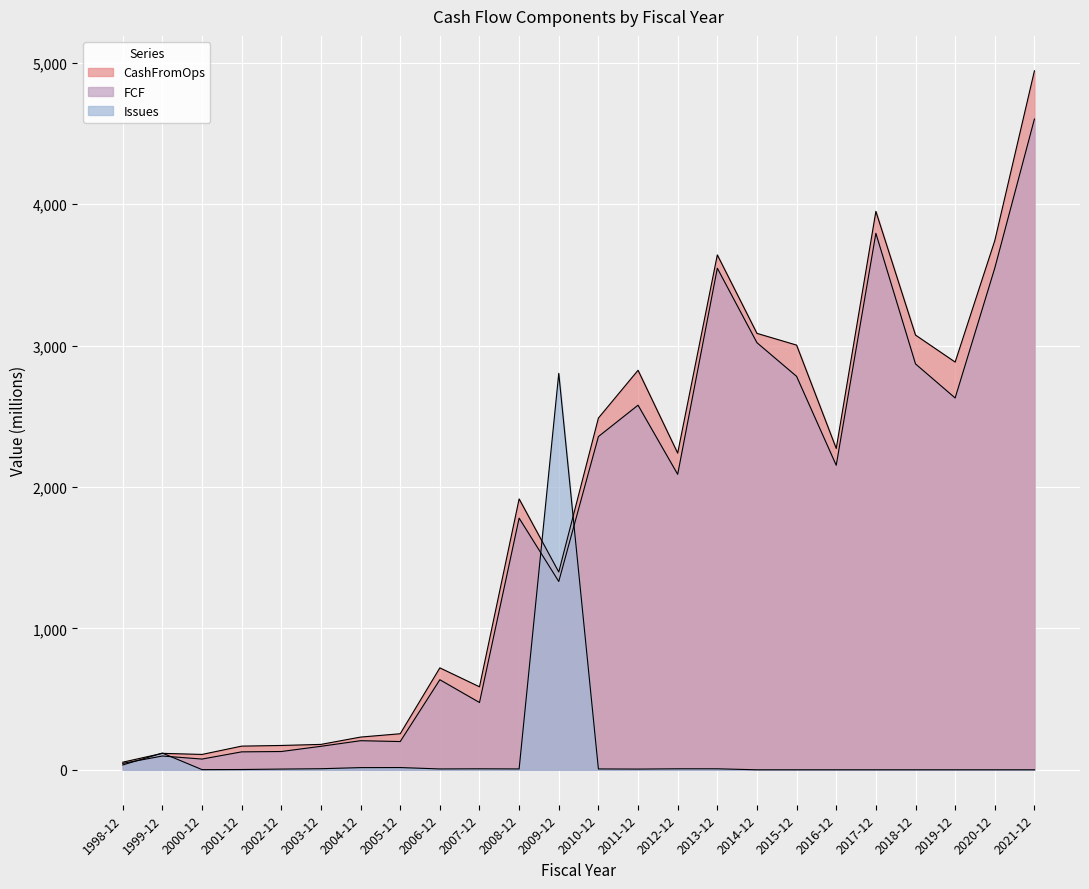

Reading right to left, extract all data points from this chart.

CashFromOps: 2021-12=4944.0	2020-12=3743.0	2019-12=2884.0	2018-12=3075.0	2017-12=3950.0	2016-12=2273.0	2015-12=3004.0	2014-12=3087.0	2013-12=3642.0	2012-12=2240.0	2011-12=2826.0	2010-12=2488.0	2009-12=1399.0	2008-12=1916.0	2007-12=587.0	2006-12=721.0	2005-12=254.9	2004-12=231.4	2003-12=179.6	2002-12=172.0	2001-12=167.4	2000-12=108.6	1999-12=116.3	1998-12=53.7
FCF: 2021-12=4603.0	2020-12=3549.0	2019-12=2630.0	2018-12=2871.0	2017-12=3795.0	2016-12=2154.0	2015-12=2783.0	2014-12=3021.0	2013-12=3548.0	2012-12=2090.0	2011-12=2579.0	2010-12=2357.0	2009-12=1332.0	2008-12=1780.0	2007-12=476.0	2006-12=637.0	2005-12=199.8	2004-12=205.8	2003-12=166.1	2002-12=129.2	2001-12=126.9	2000-12=75.8	1999-12=97.4	1998-12=45.3
Issues: 2021-12=0.0	2020-12=0.0	2019-12=0.0	2018-12=0.0	2017-12=0.0	2016-12=0.0	2015-12=0.0	2014-12=0.0	2013-12=7.0	2012-12=7.0	2011-12=5.0	2010-12=6.0	2009-12=2804.0	2008-12=6.0	2007-12=7.0	2006-12=6.0	2005-12=15.8	2004-12=15.4	2003-12=7.5	2002-12=5.0	2001-12=1.9	2000-12=1.1	1999-12=118.2	1998-12=34.2